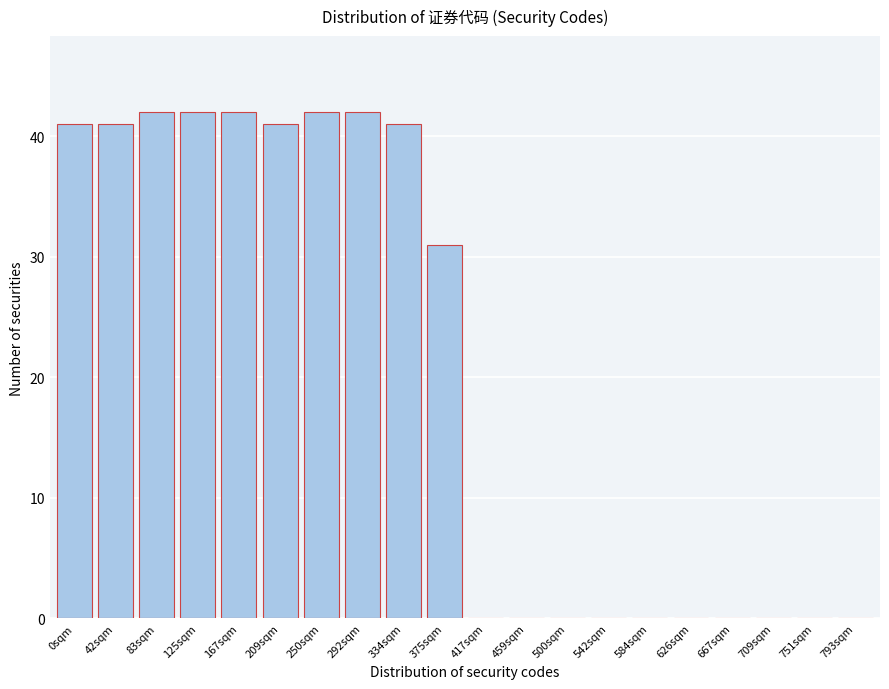

Reading left to right, list all the values displayed in this chart.

0sqm=41	42sqm=41	83sqm=42	125sqm=42	167sqm=42	209sqm=41	250sqm=42	292sqm=42	334sqm=41	375sqm=31	417sqm=0	459sqm=0	500sqm=0	542sqm=0	584sqm=0	626sqm=0	667sqm=0	709sqm=0	751sqm=0	793sqm=0